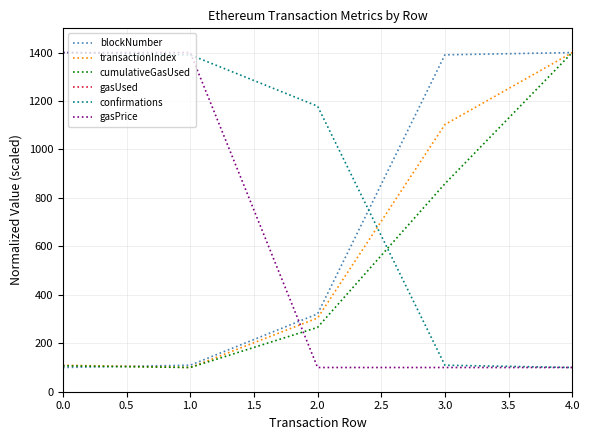

How many intersections are there between cumulativeGasUsed and gasPrice?

1